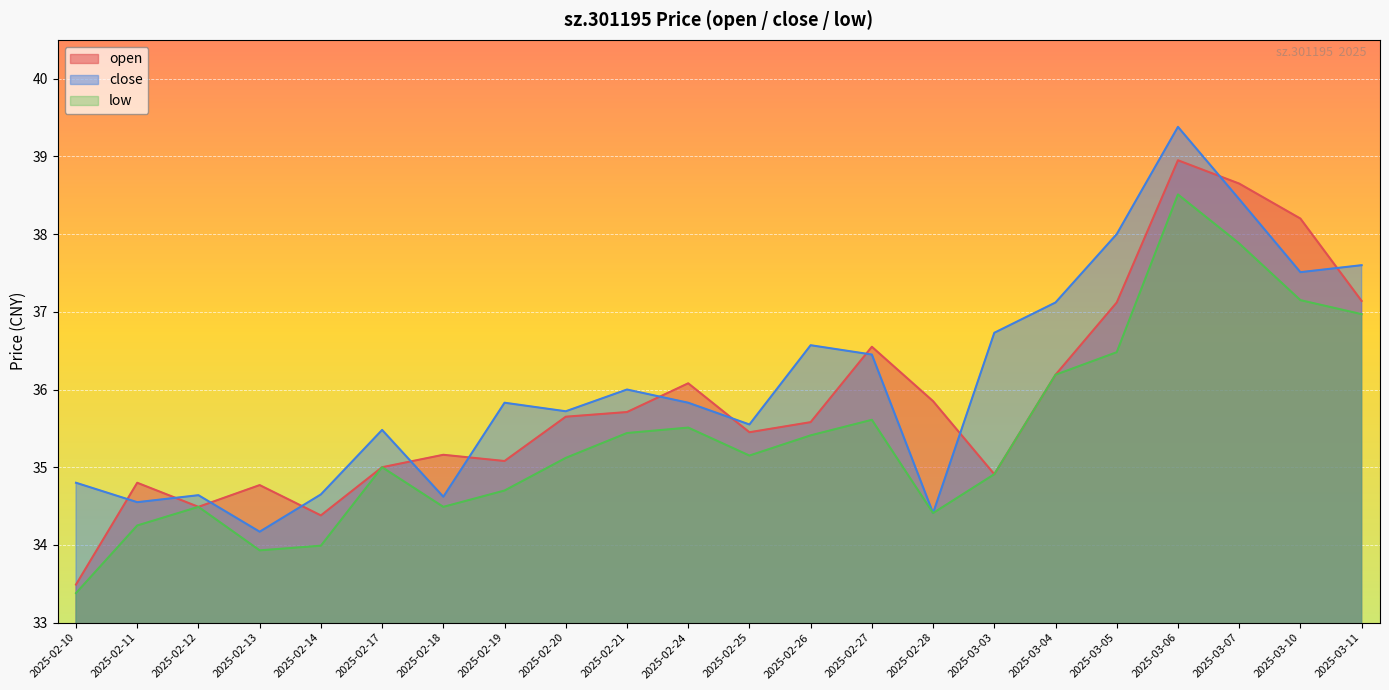

How many lines are shown in the chart?

3